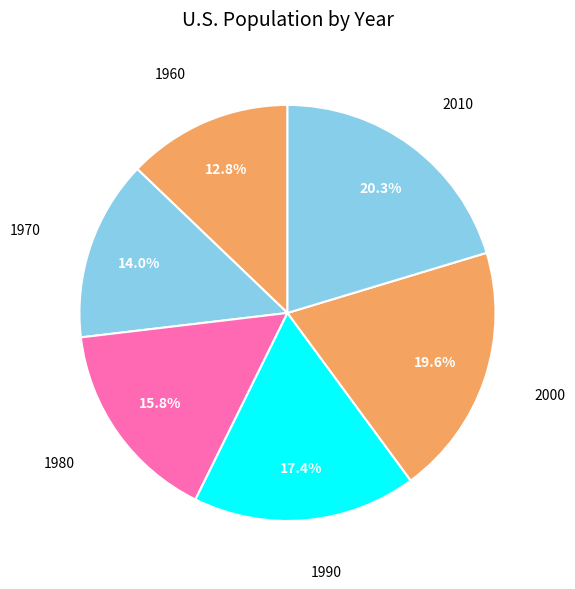

How many slices are in this pie chart?

6